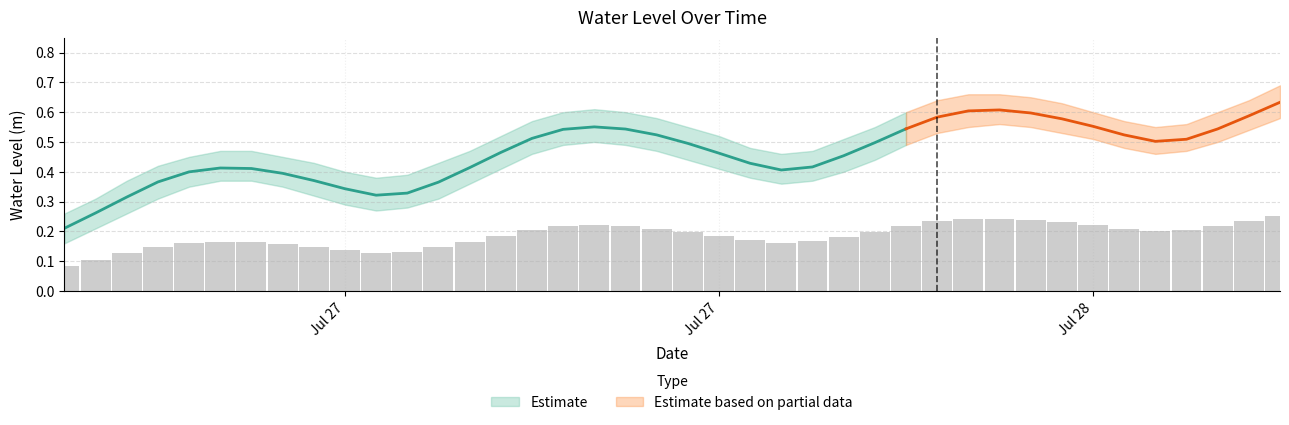

What is the value of the 9th bar from the left?

0.1